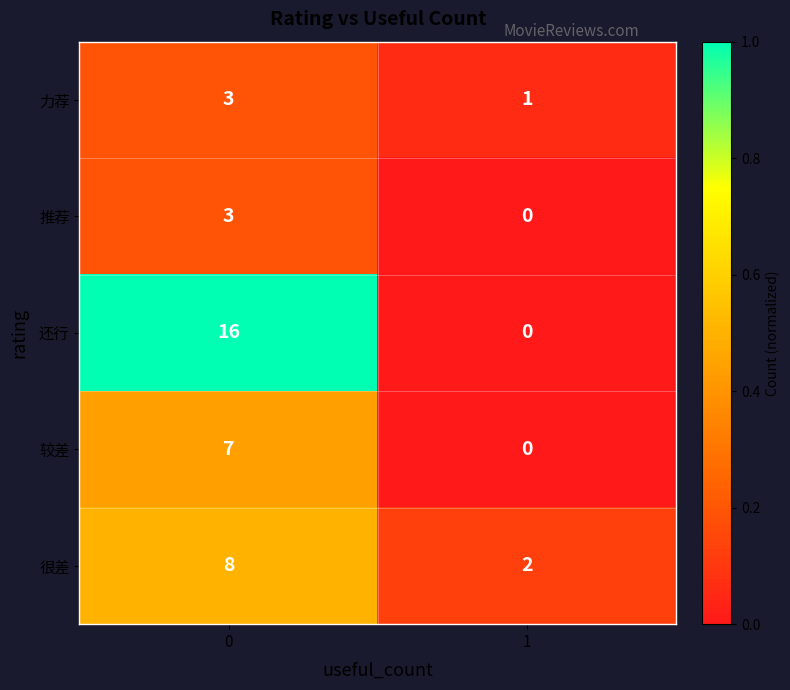

Reading right to left, what are all the values shown in this chart?

力荐: 1=1	0=3
推荐: 1=0	0=3
还行: 1=0	0=16
较差: 1=0	0=7
很差: 1=2	0=8